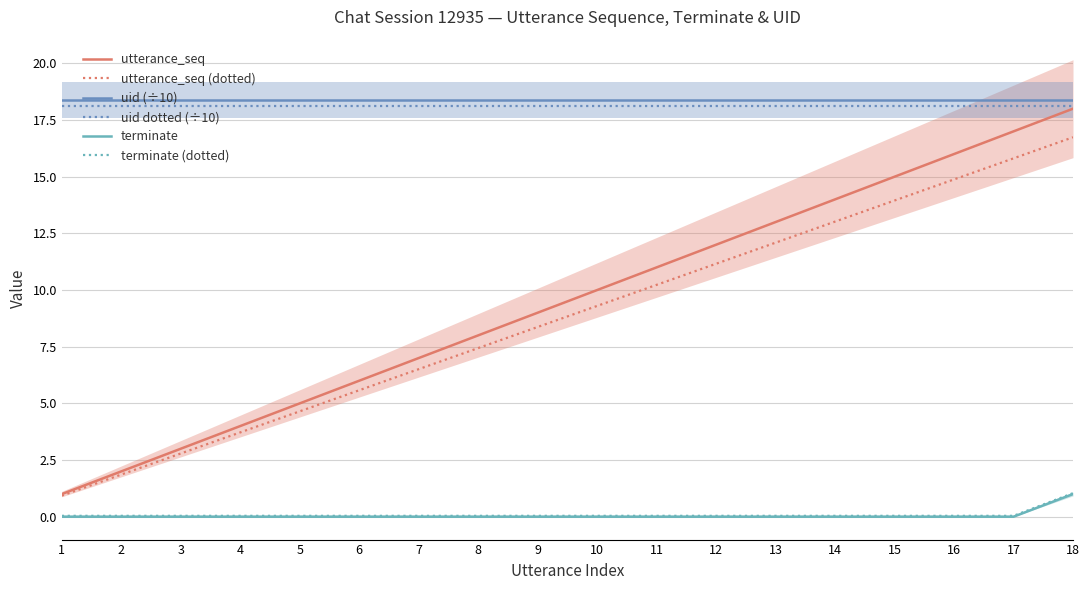

Is the value of terminate (dotted) at 12 greater than the value of utterance_seq (dotted) at 9?

No